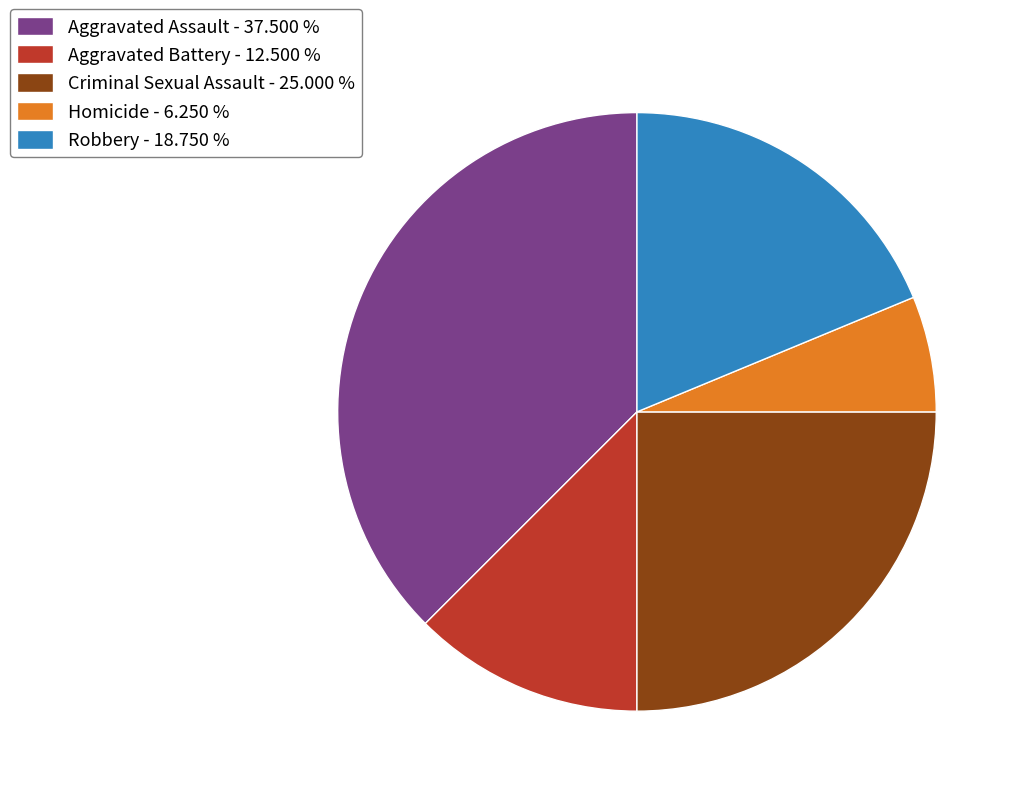

Is there any slice that represents more than half of the pie?

No